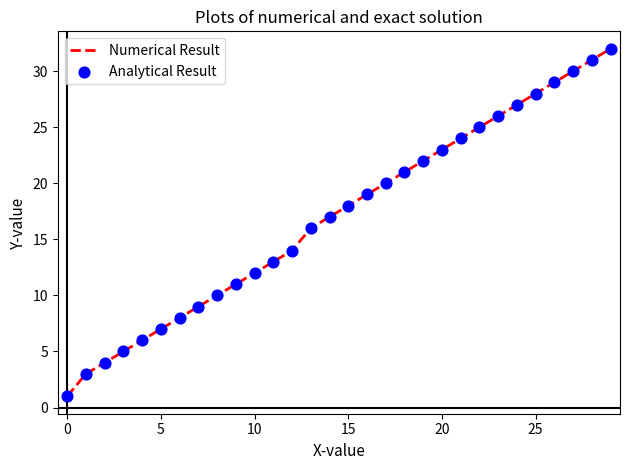

What is the difference between the maximum and minimum values?

31